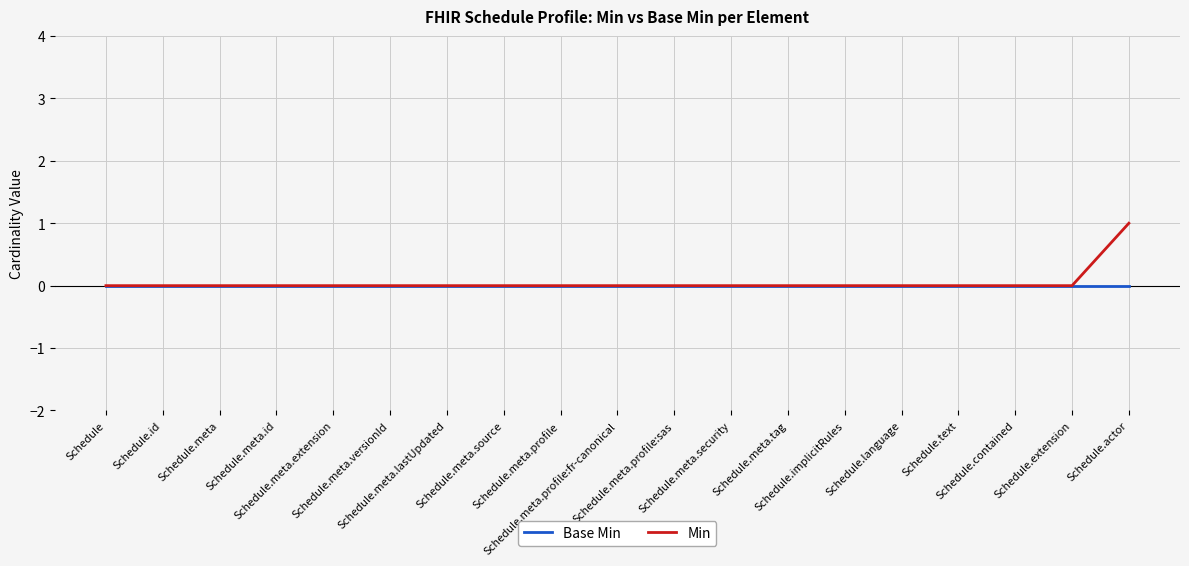

Which series has the largest total across all categories?

Min